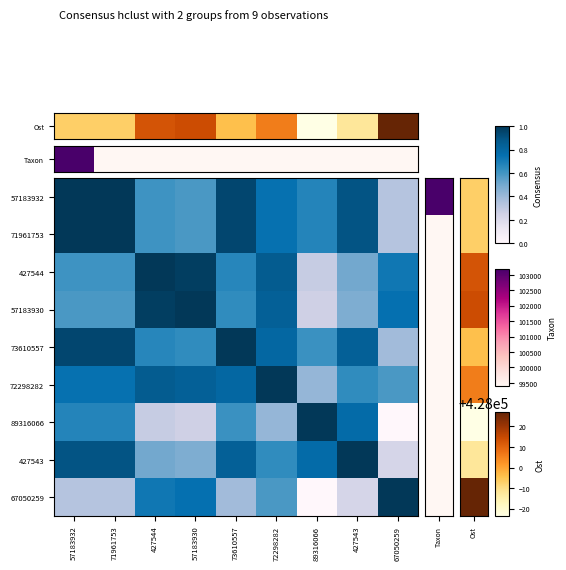

Which series has the widest spread of values?

89316066